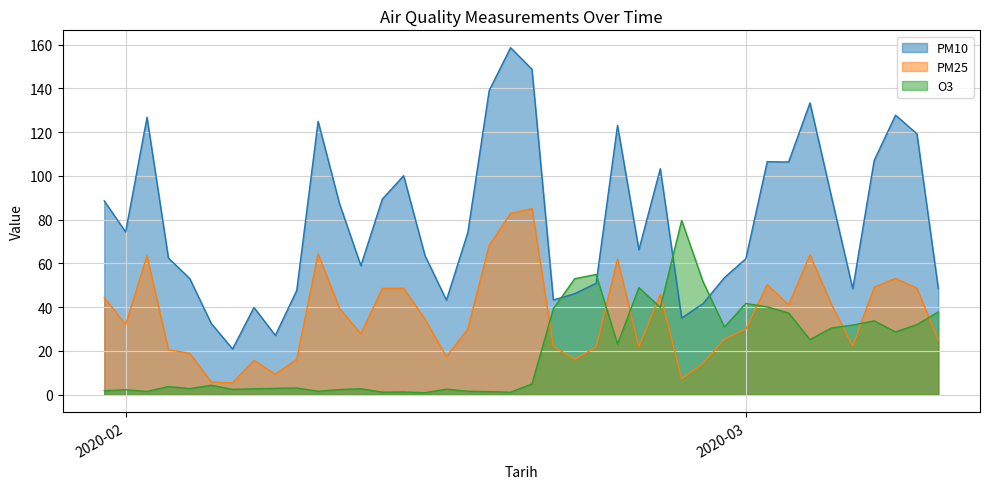

Which has a higher value, 2020-03-02 or 2020-02-19?

2020-02-19